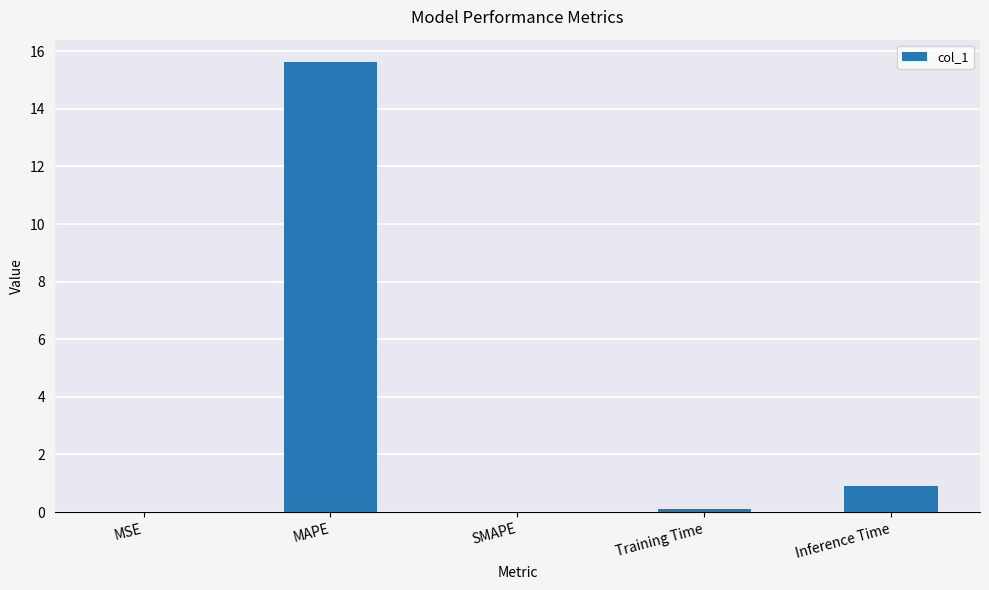

Which has a higher value, MAPE or Inference Time?

MAPE